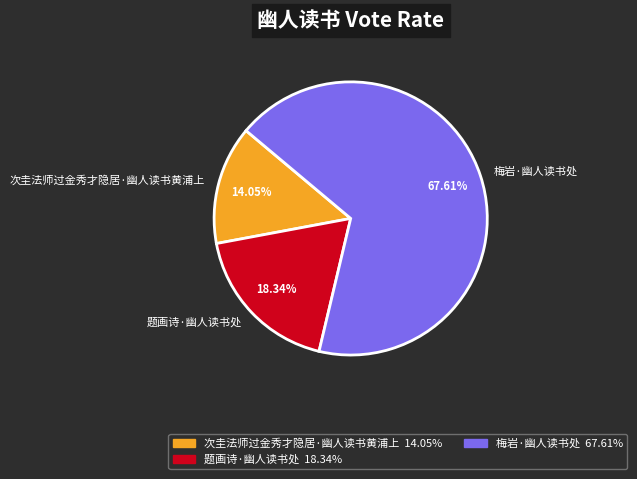

What is the ratio of the value at 题画诗·幽人读书处 to the value at 次圭法师过金秀才隐居·幽人读书黄浦上?

1.3